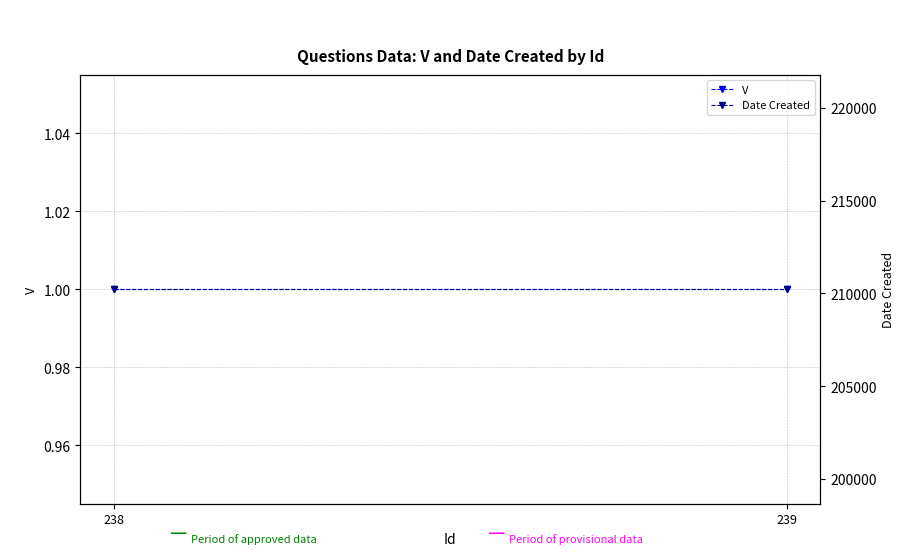

What is the value of the V point at the 1st from the left?

1